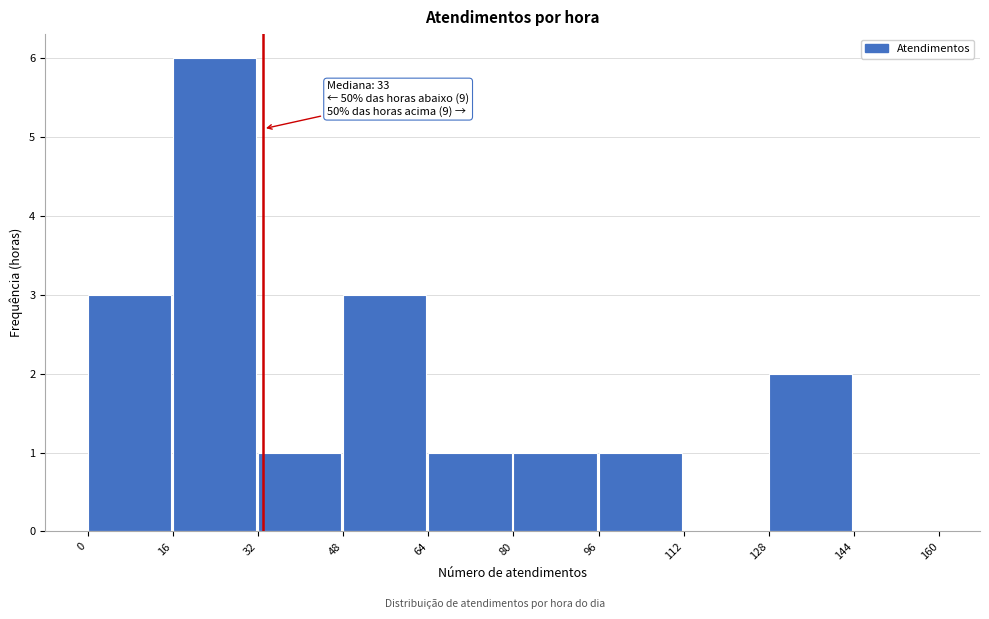

Which range on the x-axis has the tallest bar?

16 to 32